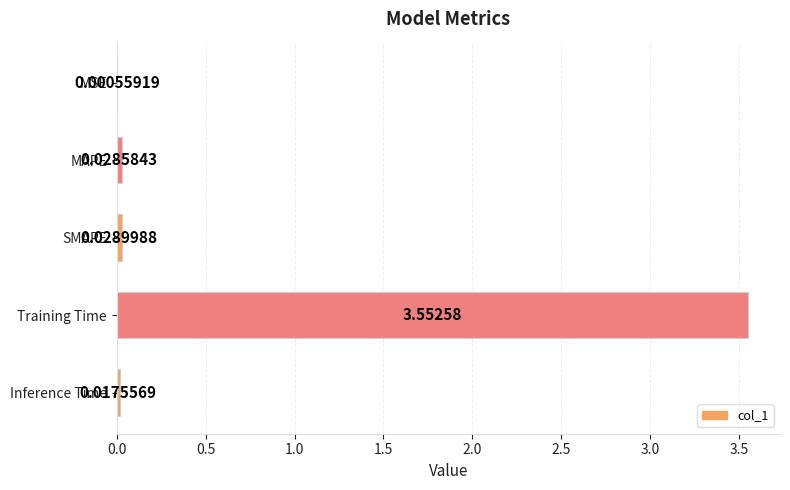

Between Training Time and MAPE, which is larger?

Training Time